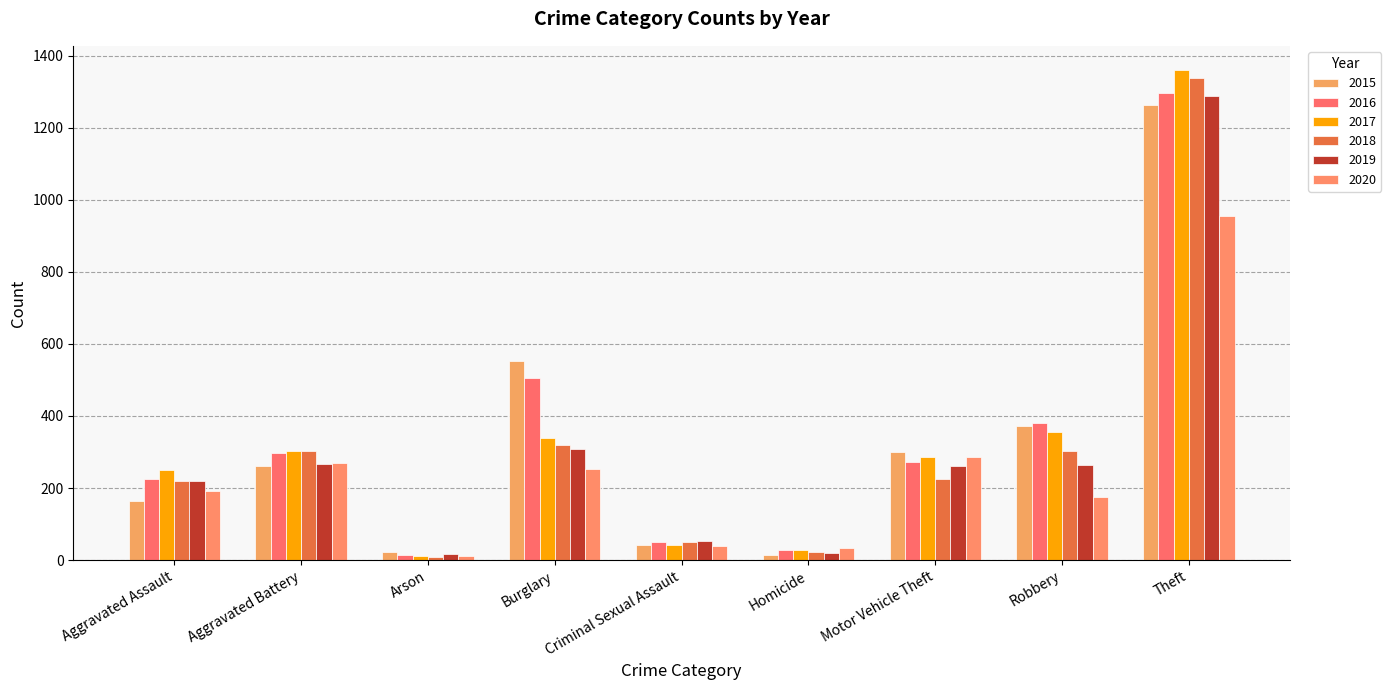

The value of 2017 at Theft is 2441. True or false?

False